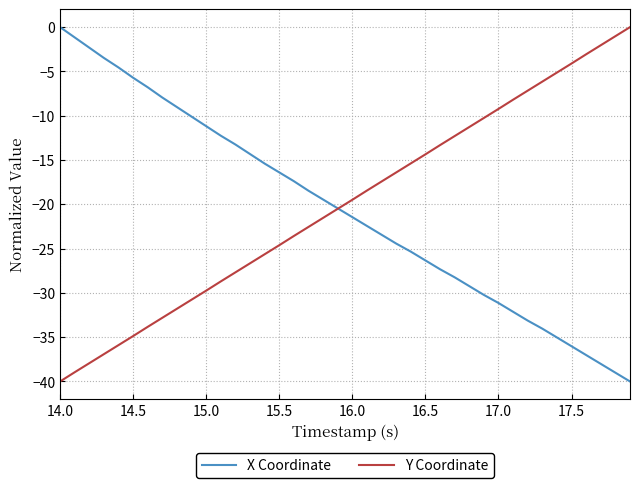

How many distinct data groups are displayed?

2